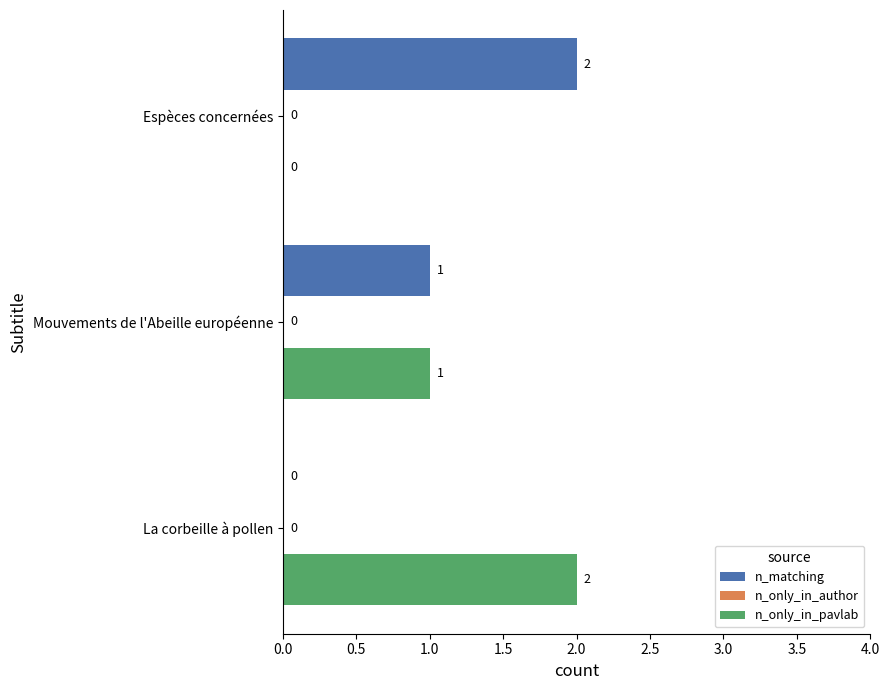

What is the sum of the n_matching values at Mouvements de l'Abeille européenne and Espèces concernées?

3